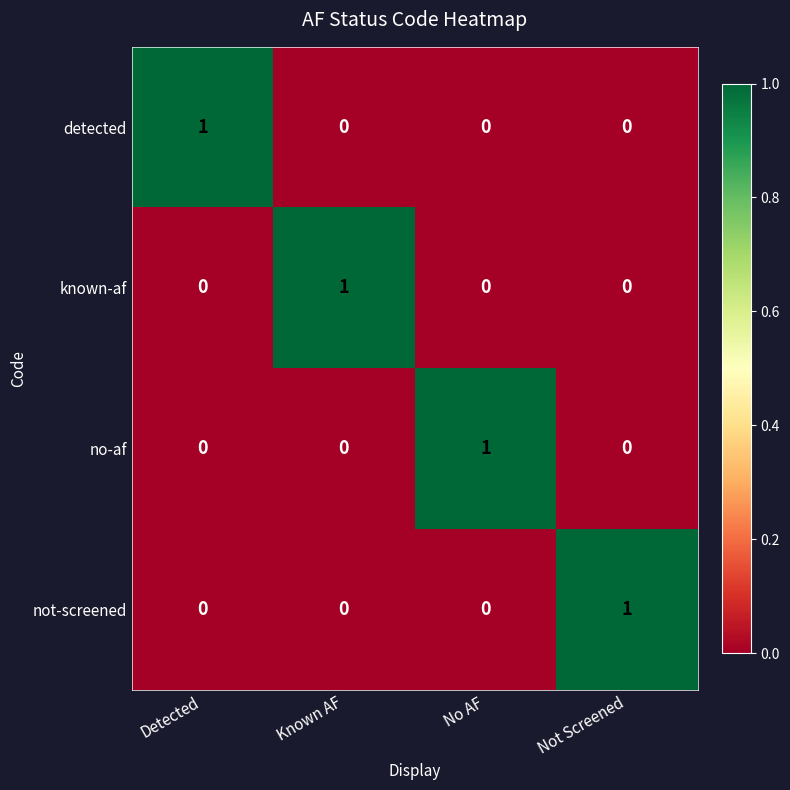

Count the number of categories in the chart.

4